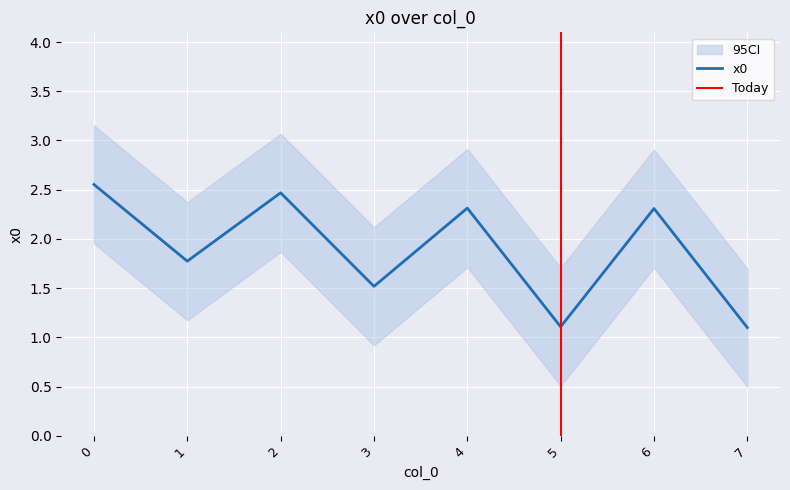

The value at 2 is 2.5. True or false?

True